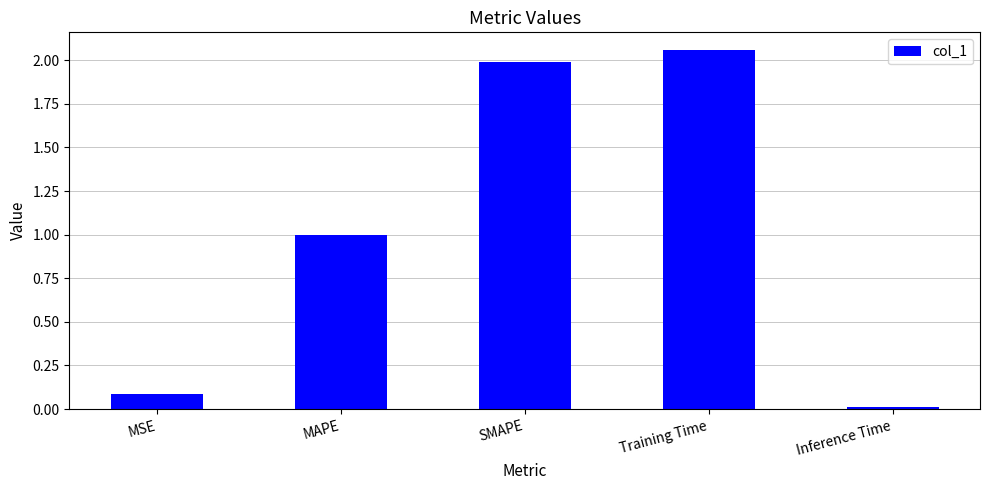

What value does the data have at MAPE?

1.0